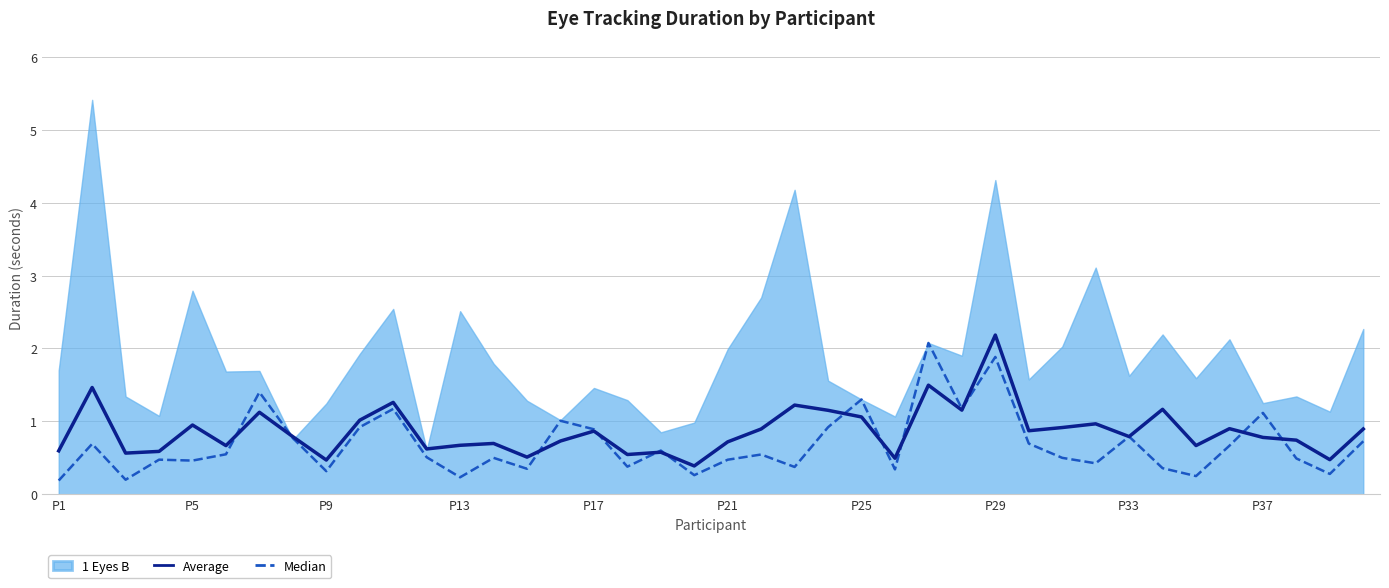

What is the minimum value for Average?

0.4